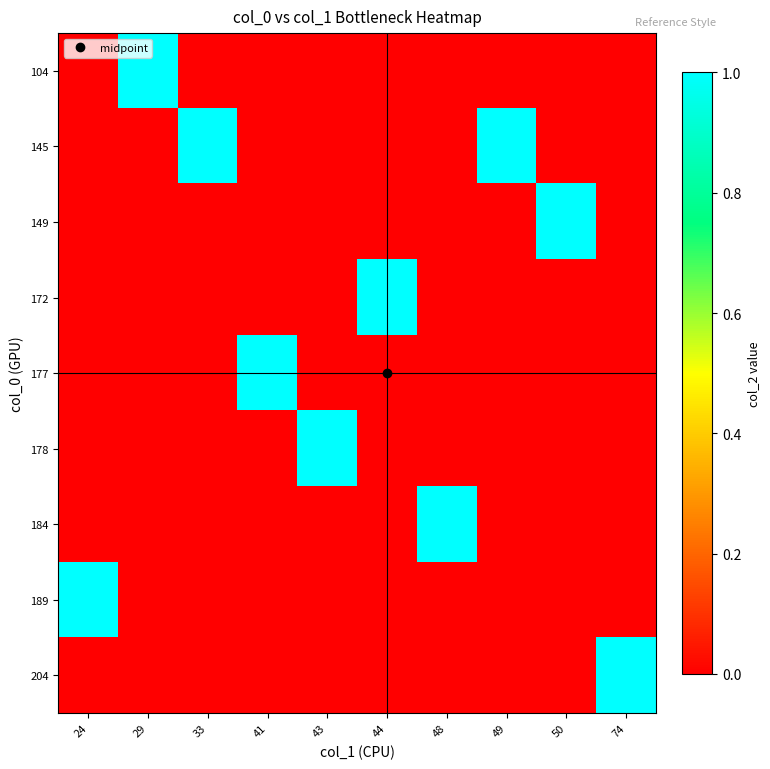

Reading right to left, what are all the values shown in this chart?

104: 74=0	50=0	49=0	48=0	44=0	43=0	41=0	33=0	29=1	24=0
145: 74=0	50=0	49=1	48=0	44=0	43=0	41=0	33=1	29=0	24=0
149: 74=0	50=1	49=0	48=0	44=0	43=0	41=0	33=0	29=0	24=0
172: 74=0	50=0	49=0	48=0	44=1	43=0	41=0	33=0	29=0	24=0
177: 74=0	50=0	49=0	48=0	44=0	43=0	41=1	33=0	29=0	24=0
178: 74=0	50=0	49=0	48=0	44=0	43=1	41=0	33=0	29=0	24=0
184: 74=0	50=0	49=0	48=1	44=0	43=0	41=0	33=0	29=0	24=0
189: 74=0	50=0	49=0	48=0	44=0	43=0	41=0	33=0	29=0	24=1
204: 74=1	50=0	49=0	48=0	44=0	43=0	41=0	33=0	29=0	24=0